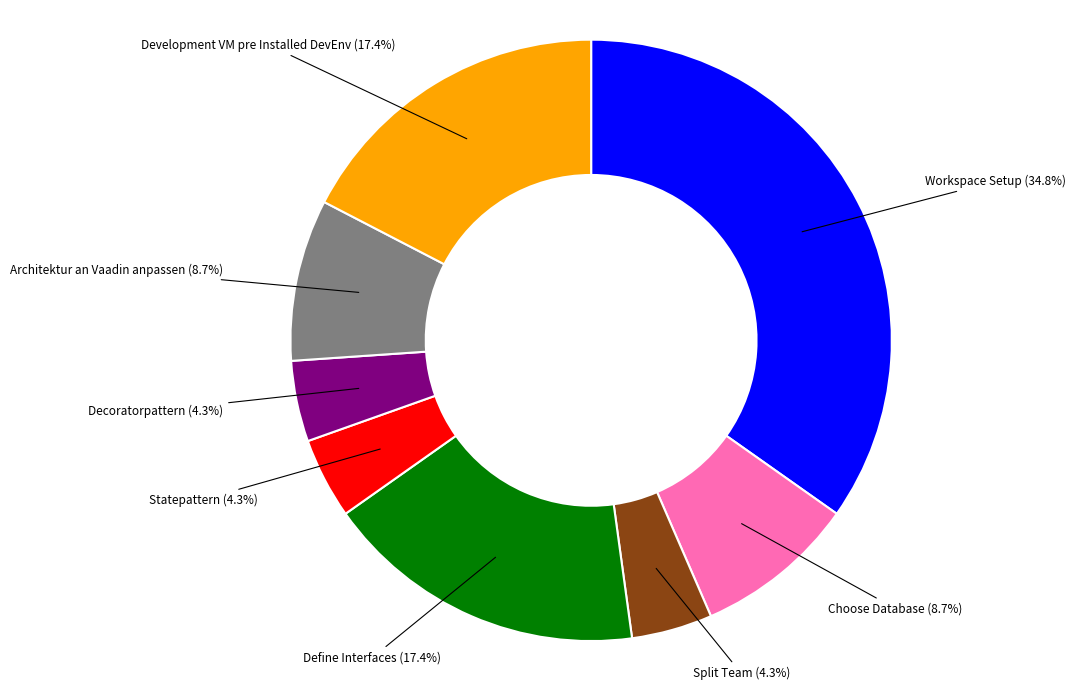

To the nearest percent, what is the average slice percentage?

12%